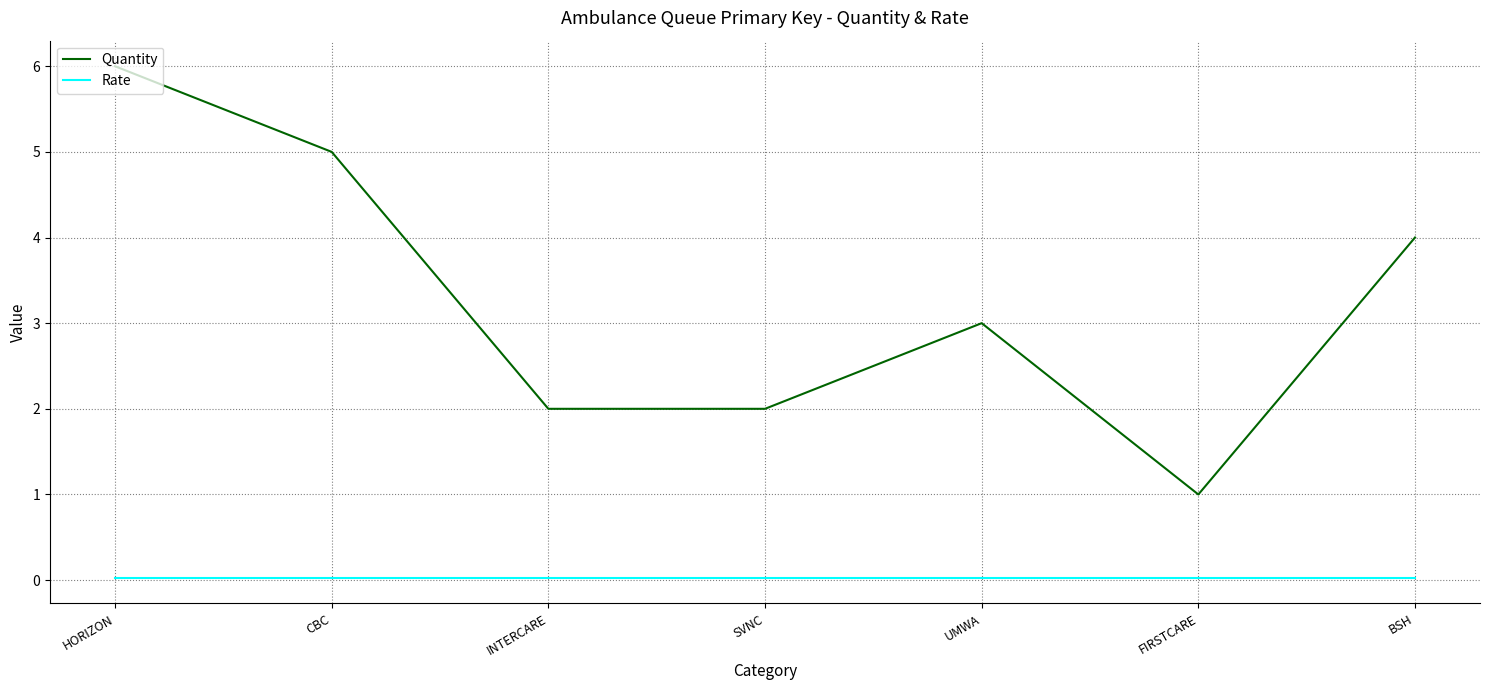

List the series in order of their overall mean, highest first.

Quantity, Rate